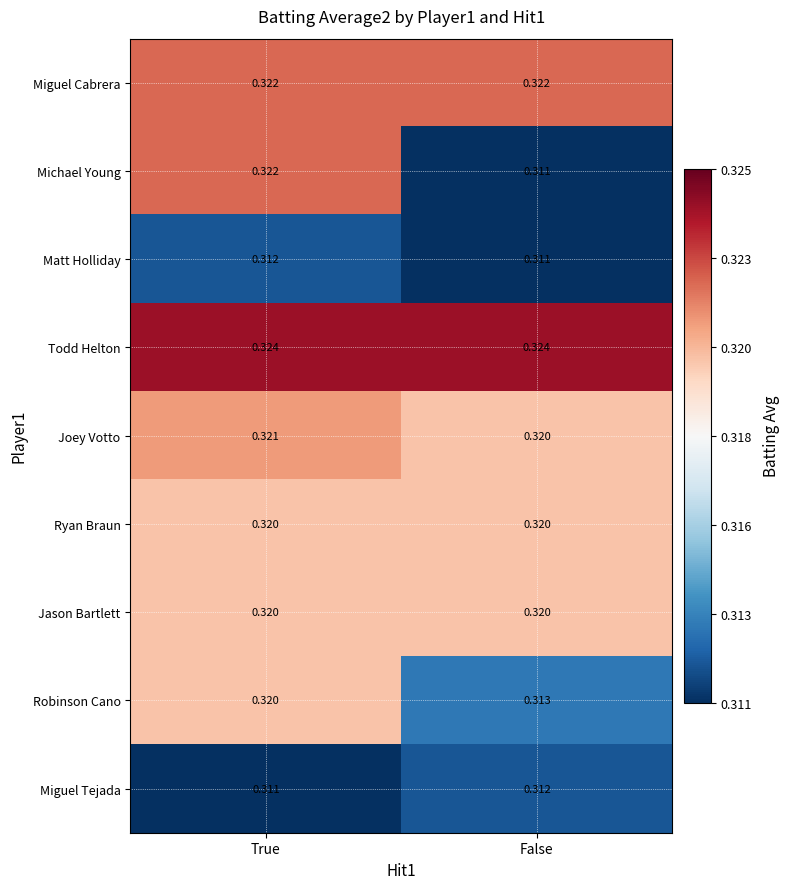

How many distinct data groups are displayed?

9